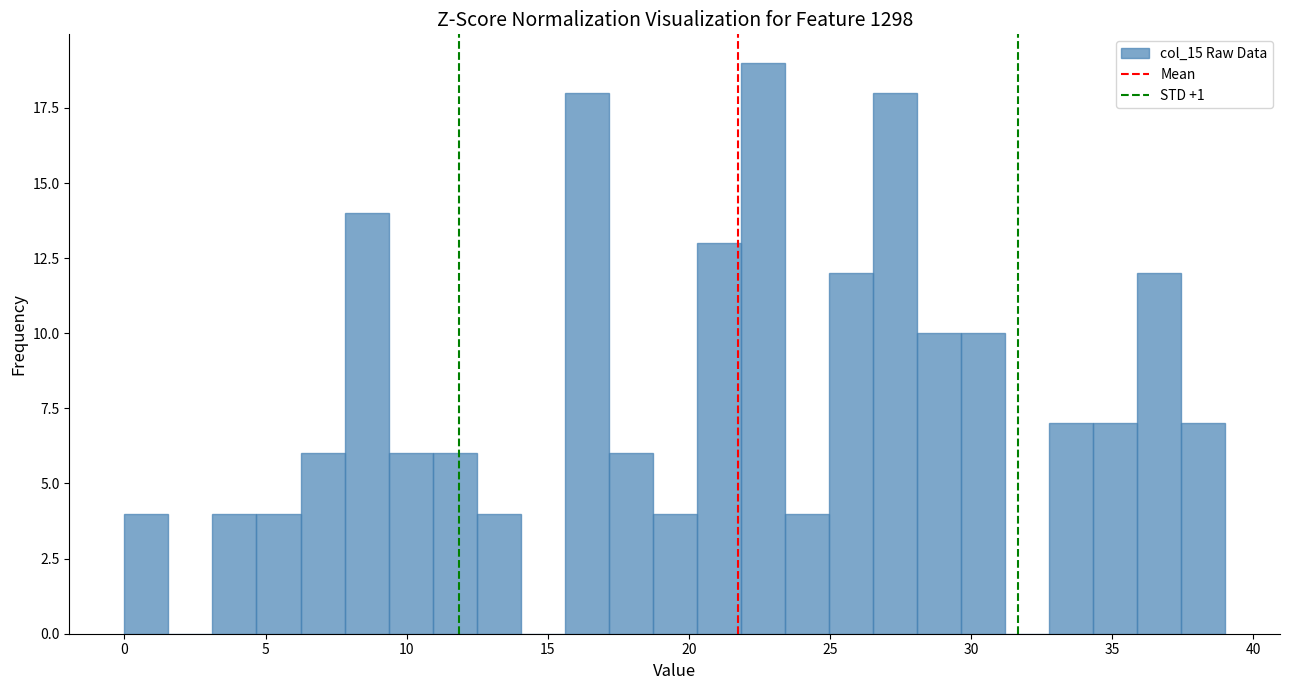

Around what value on the x-axis is the tallest bar? Give the approximate position of its centre, as read against the axis.

22.5